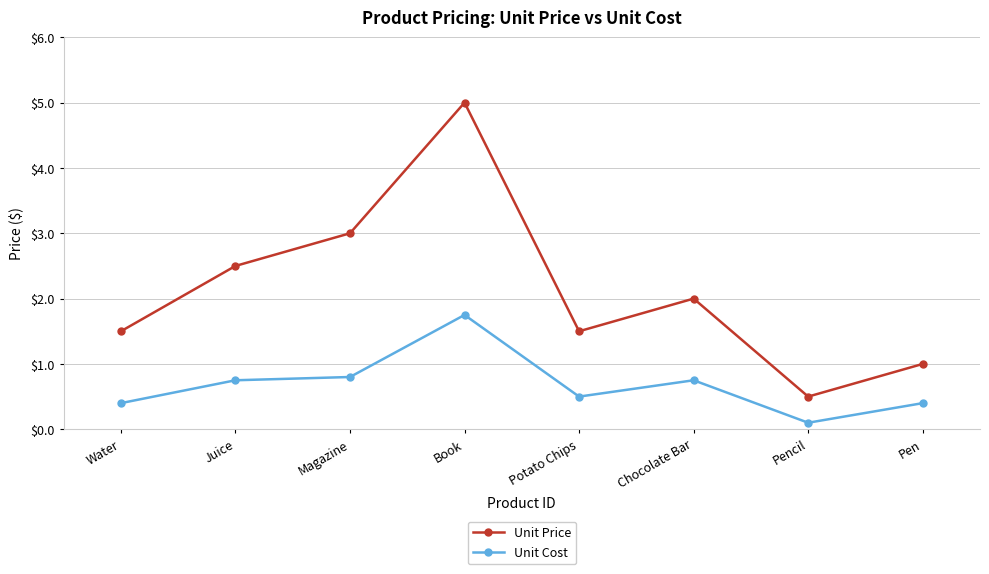

What are all the series names shown in the legend?

Unit Price, Unit Cost